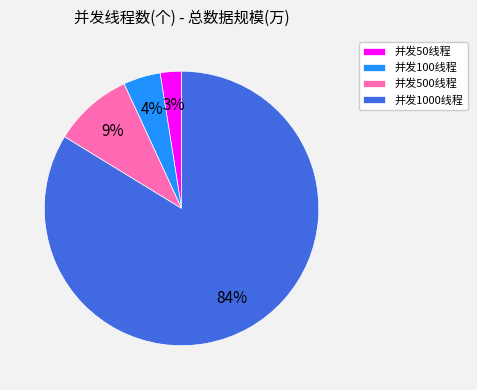

What is the smallest slice in the pie chart?

并发50线程